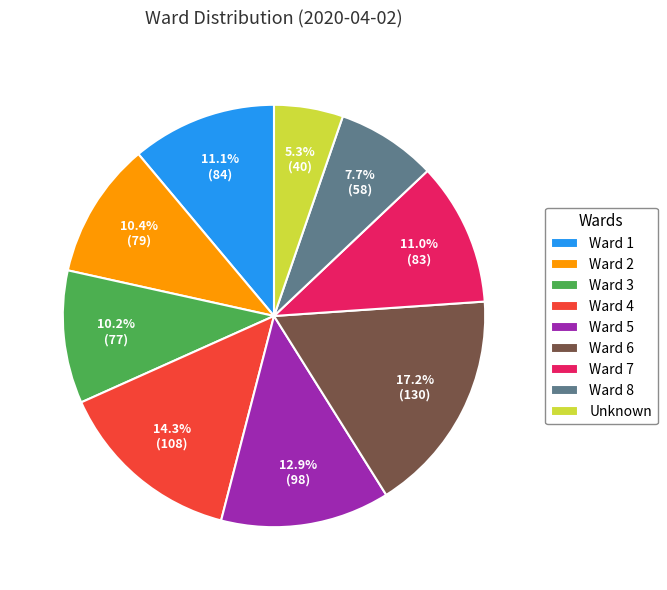

Which category has the biggest portion of the pie?

Ward 6